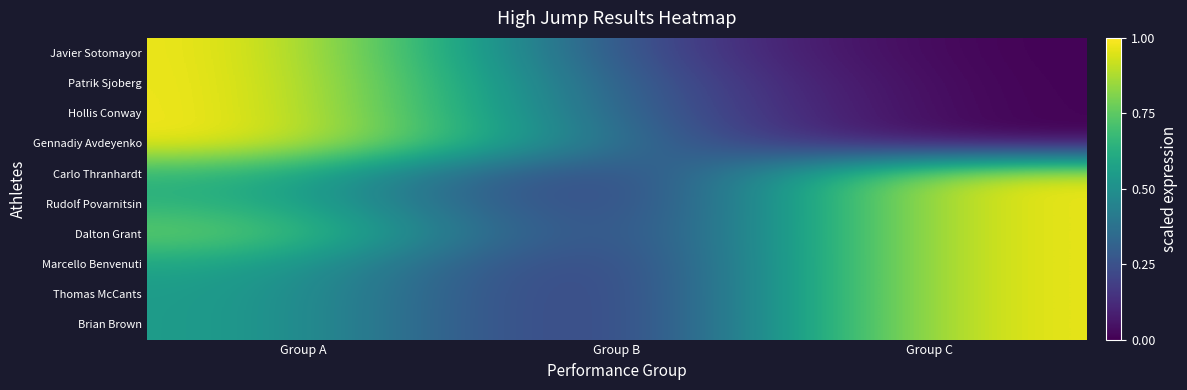

Reading left to right, what are all the values shown in this chart?

Javier Sotomayor: Group A=1.0	Group B=0.2	Group C=0.0
Patrik Sjoberg: Group A=1.0	Group B=0.3	Group C=0.0
Hollis Conway: Group A=1.0	Group B=0.3	Group C=0.0
Gennadiy Avdeyenko: Group A=1.0	Group B=0.3	Group C=0.0
Carlo Thranhardt: Group A=0.7	Group B=0.0	Group C=1.0
Rudolf Povarnitsin: Group A=0.7	Group B=0.0	Group C=1.0
Dalton Grant: Group A=0.8	Group B=0.0	Group C=1.0
Marcello Benvenuti: Group A=0.6	Group B=0.0	Group C=1.0
Thomas McCants: Group A=0.6	Group B=0.0	Group C=1.0
Brian Brown: Group A=0.6	Group B=0.0	Group C=1.0